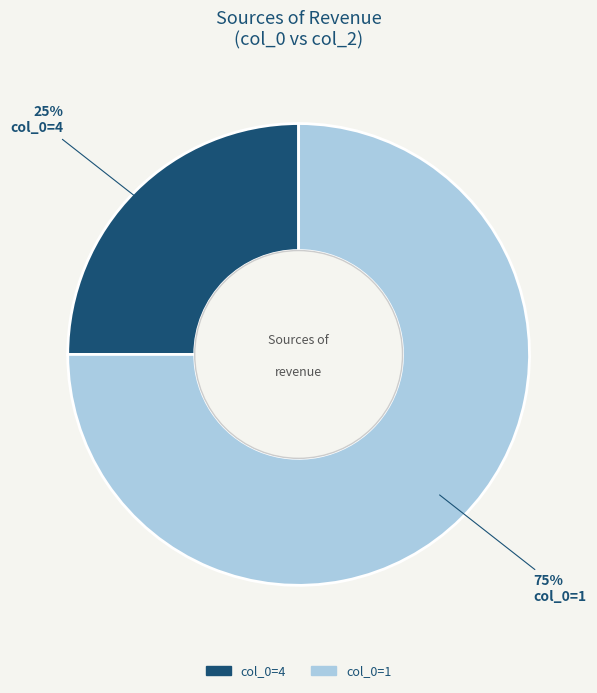

To the nearest percent, what is the average slice percentage?

50%